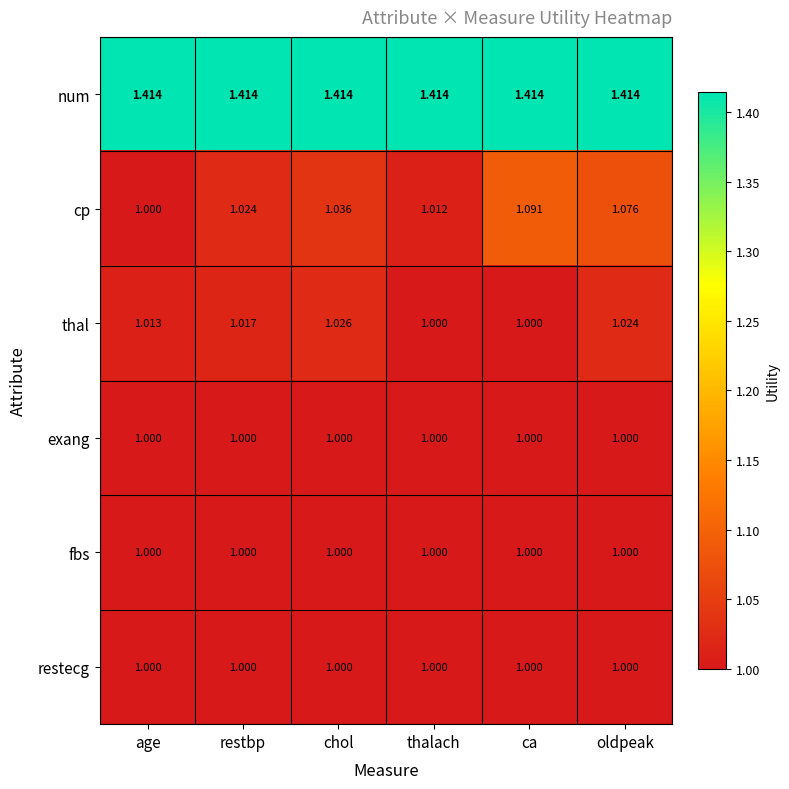

Rank the categories by cp value from highest to lowest.

ca, oldpeak, chol, restbp, thalach, age